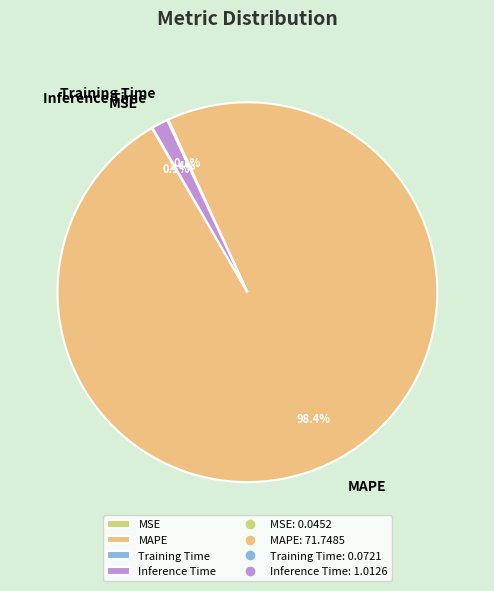

To the nearest percent, what portion does MAPE represent?

98%